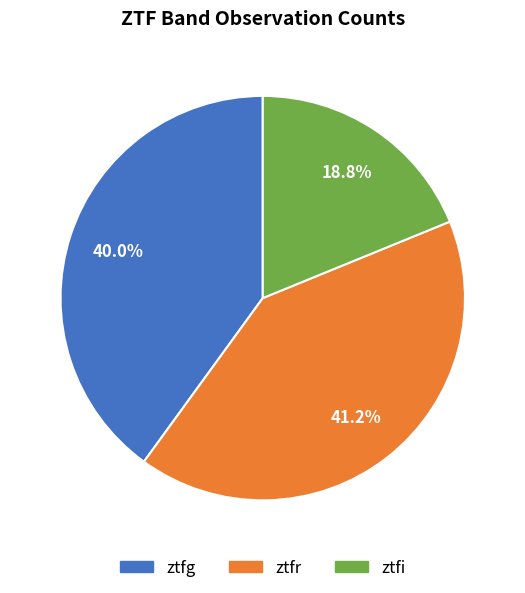

Count the number of slices in the pie.

3